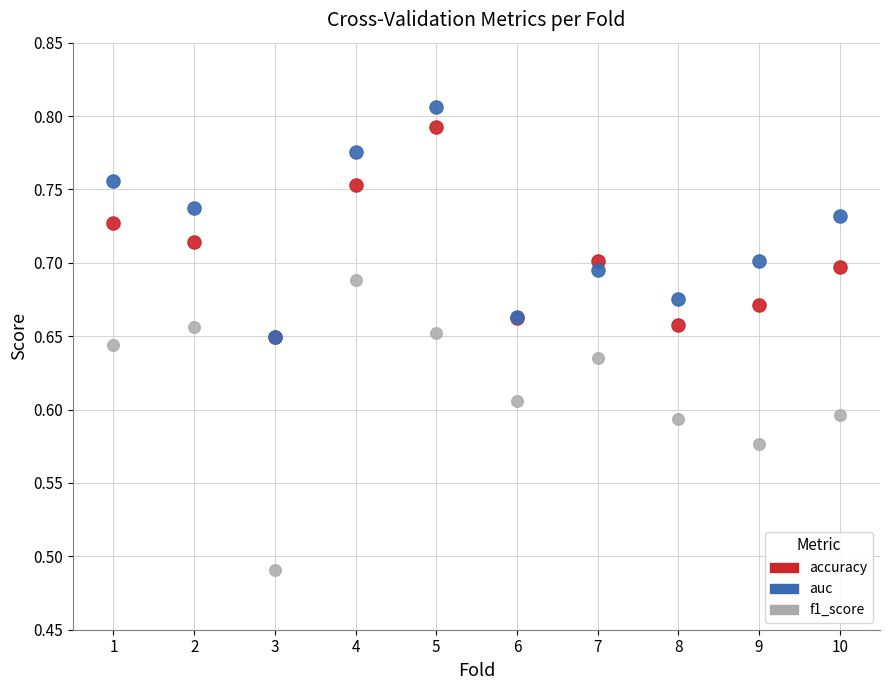

Which series reaches the maximum Y coordinate?

auc